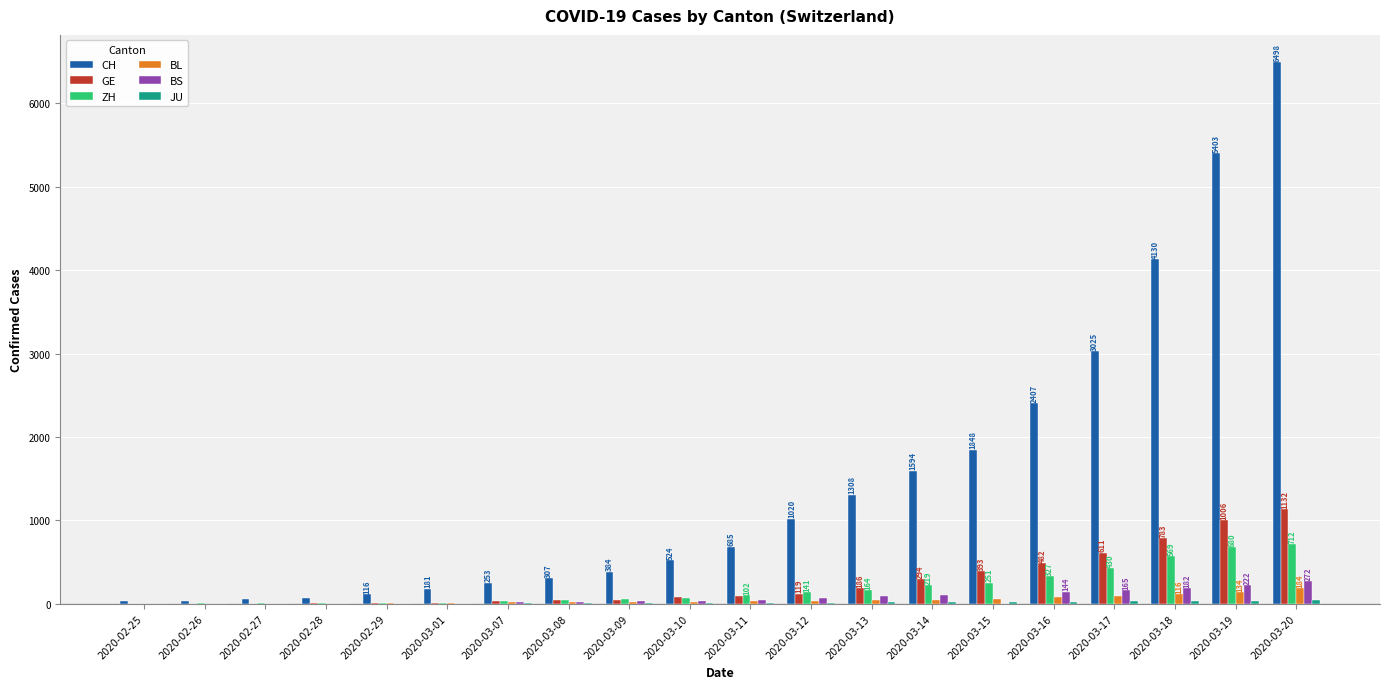

Which series has the largest total across all categories?

CH